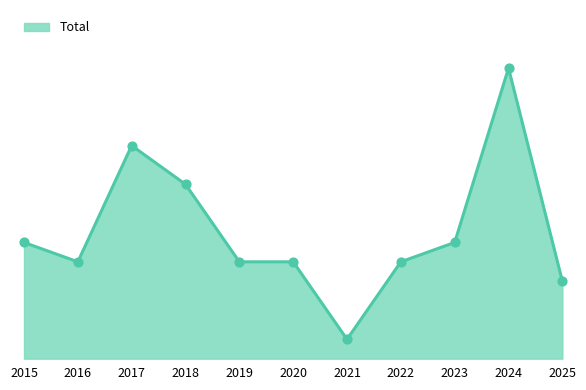

Does the chart have visible grid lines?

No